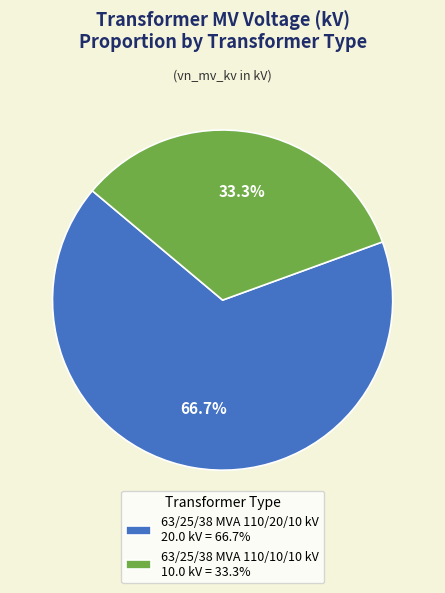

Which has a higher value, 63/25/38 MVA 110/20/10 kV or 63/25/38 MVA 110/10/10 kV?

63/25/38 MVA 110/20/10 kV